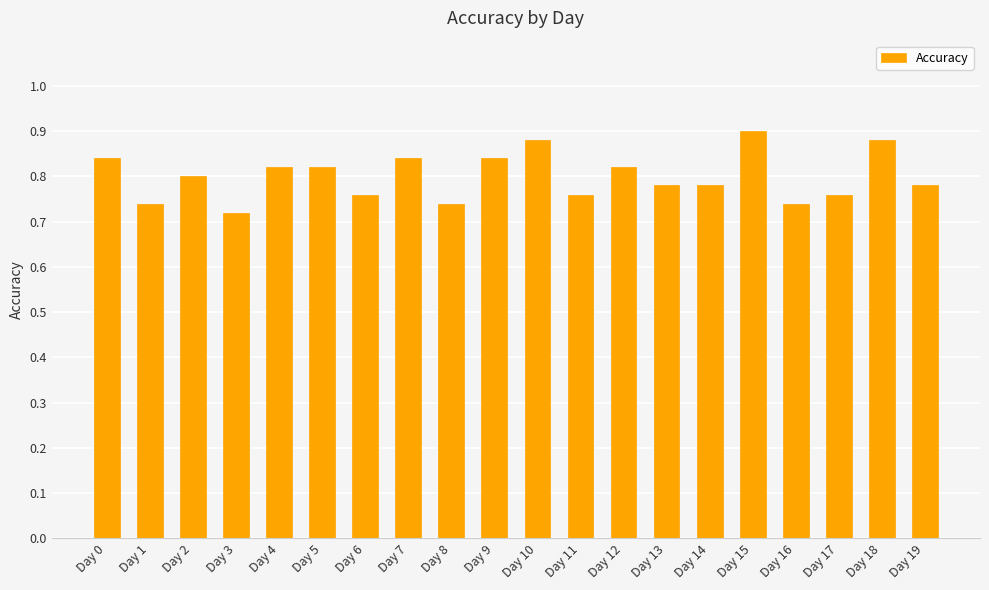

What is the change in value from Day 4 to Day 18?

+0.1